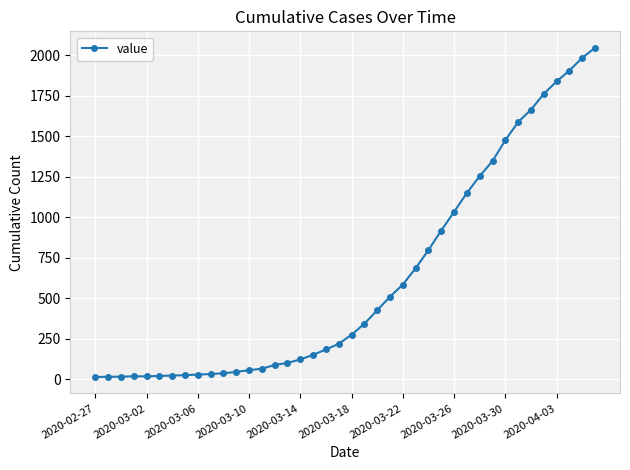

What is the sum of all values?

24843